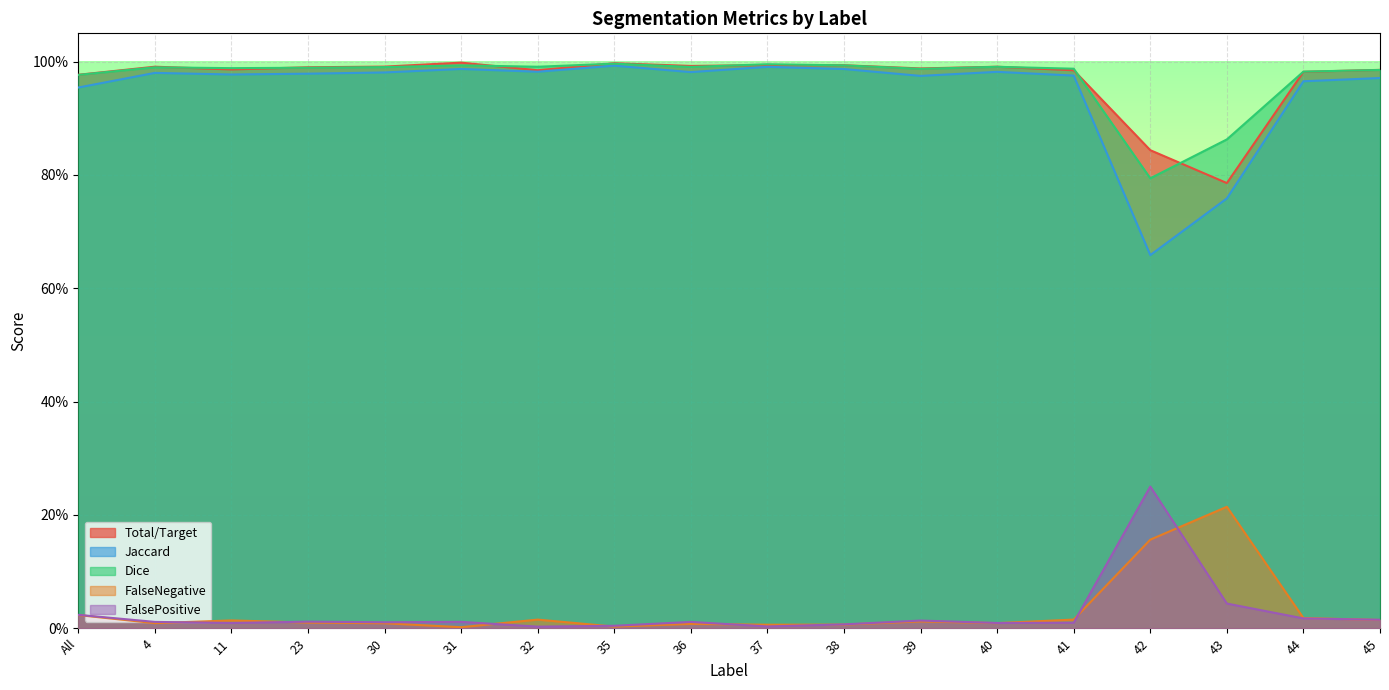

At 37, list the series in order from smallest to largest.

FalsePositive, FalseNegative, Jaccard, Total/Target, Dice